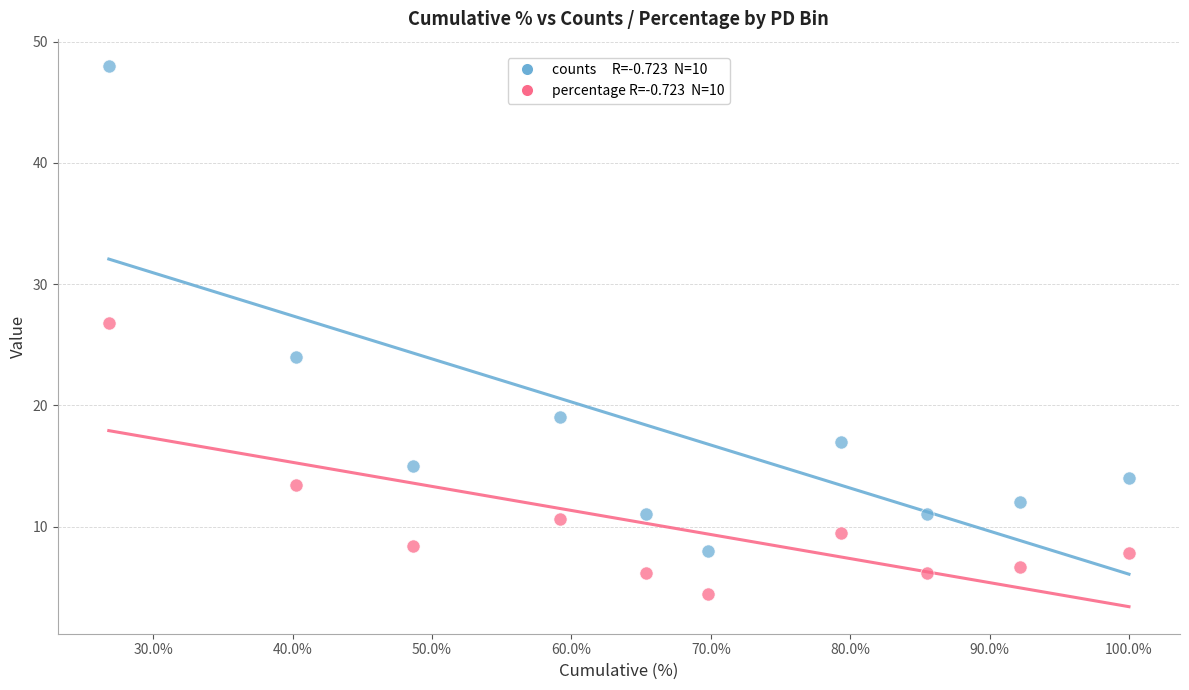

Across all series, what Y value is closest to 26?

26.8